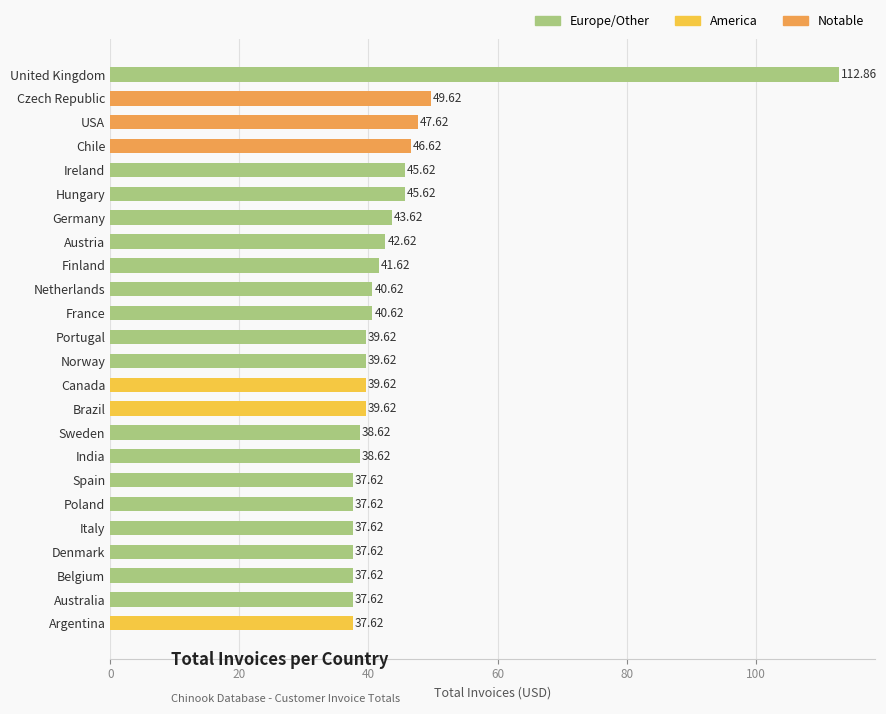

At which label is the value closest to 75?

Czech Republic